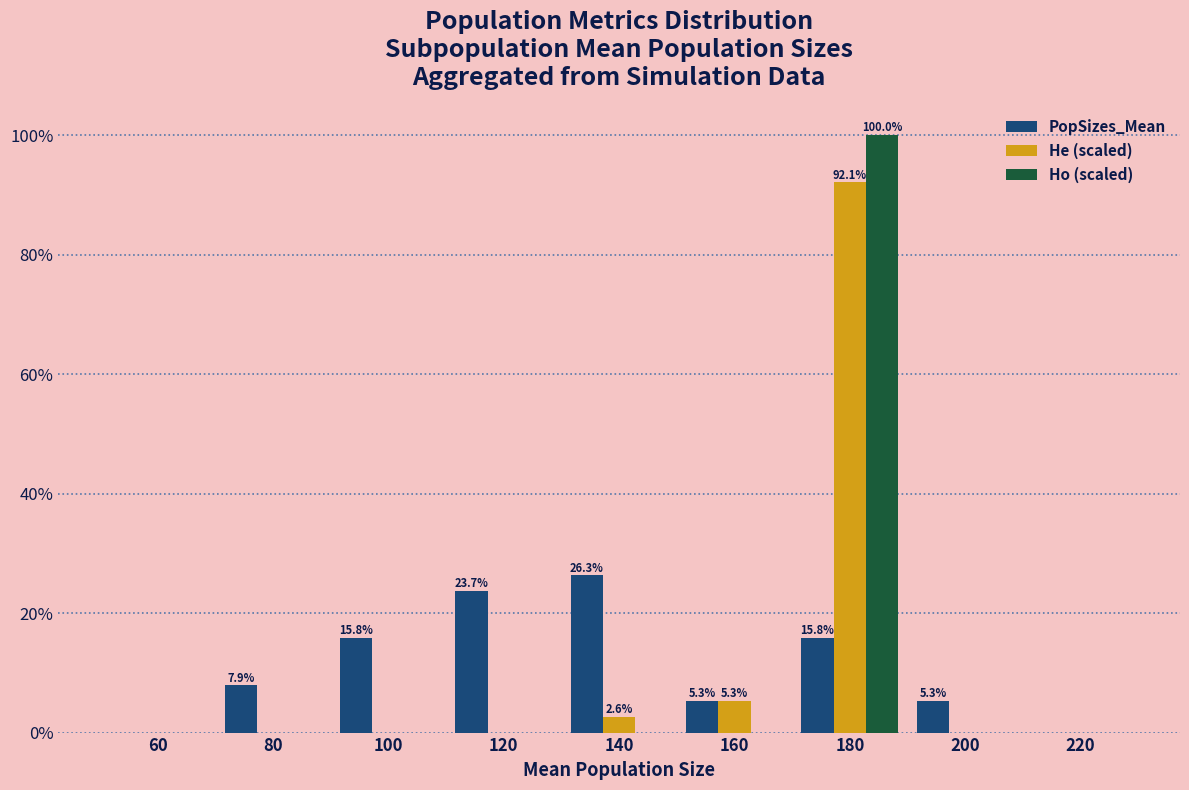

Reading right to left, what are all the values shown in this chart?

PopSizes_Mean: 220=0.0	200=5.3	180=15.8	160=5.3	140=26.3	120=23.7	100=15.8	80=7.9	60=0.0
He (scaled): 220=0.0	200=0.0	180=92.1	160=5.3	140=2.6	120=0.0	100=0.0	80=0.0	60=0.0
Ho (scaled): 220=0.0	200=0.0	180=100.0	160=0.0	140=0.0	120=0.0	100=0.0	80=0.0	60=0.0